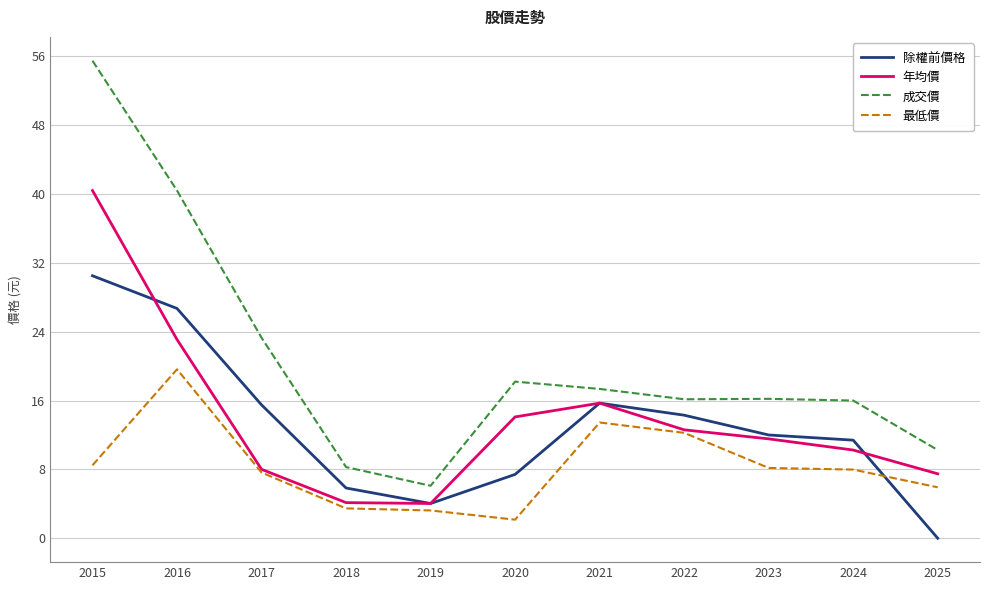

Which series has the largest range (max minus min)?

成交價